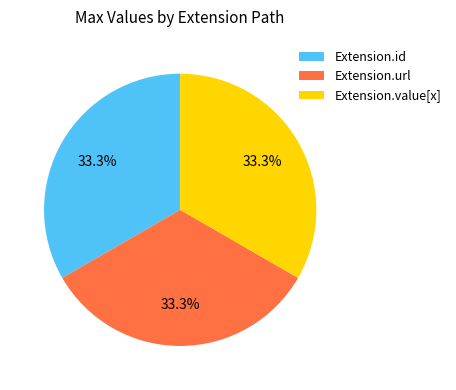

How many slices are in this pie chart?

3